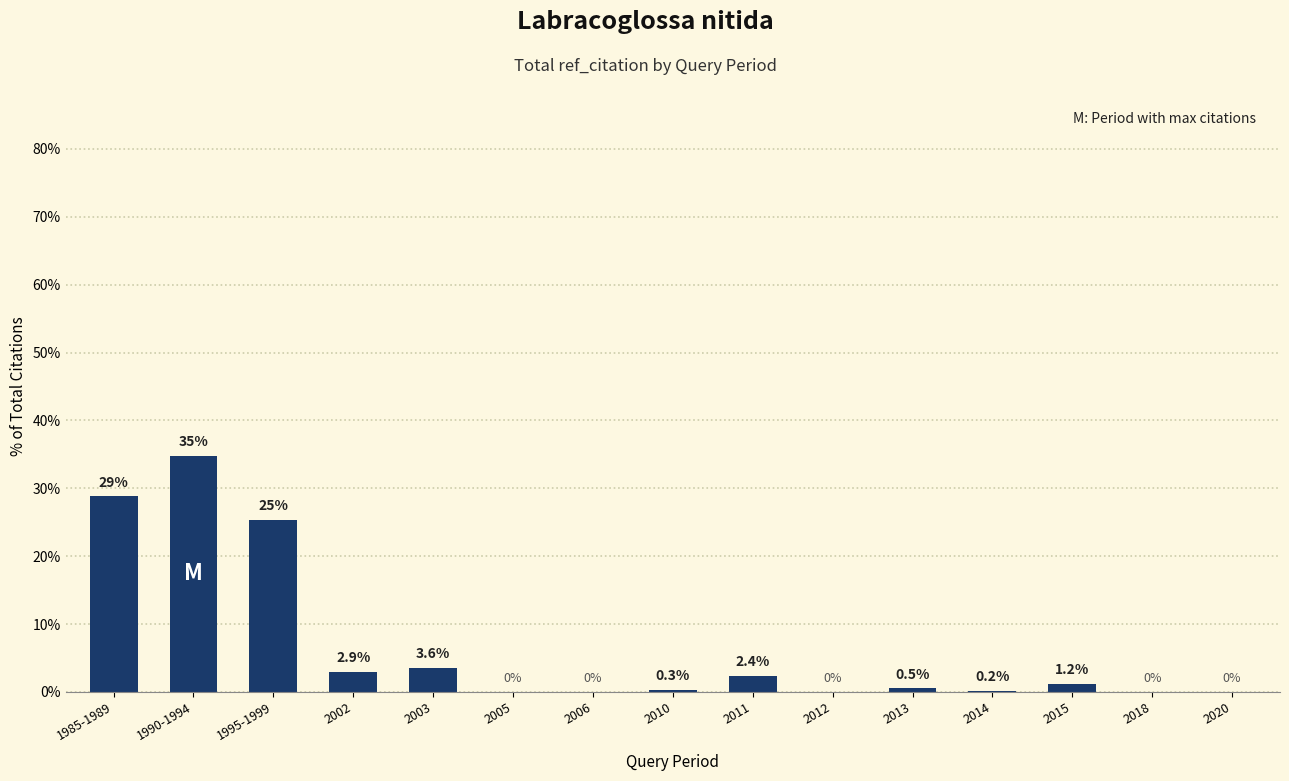

What is the average value?

6.7